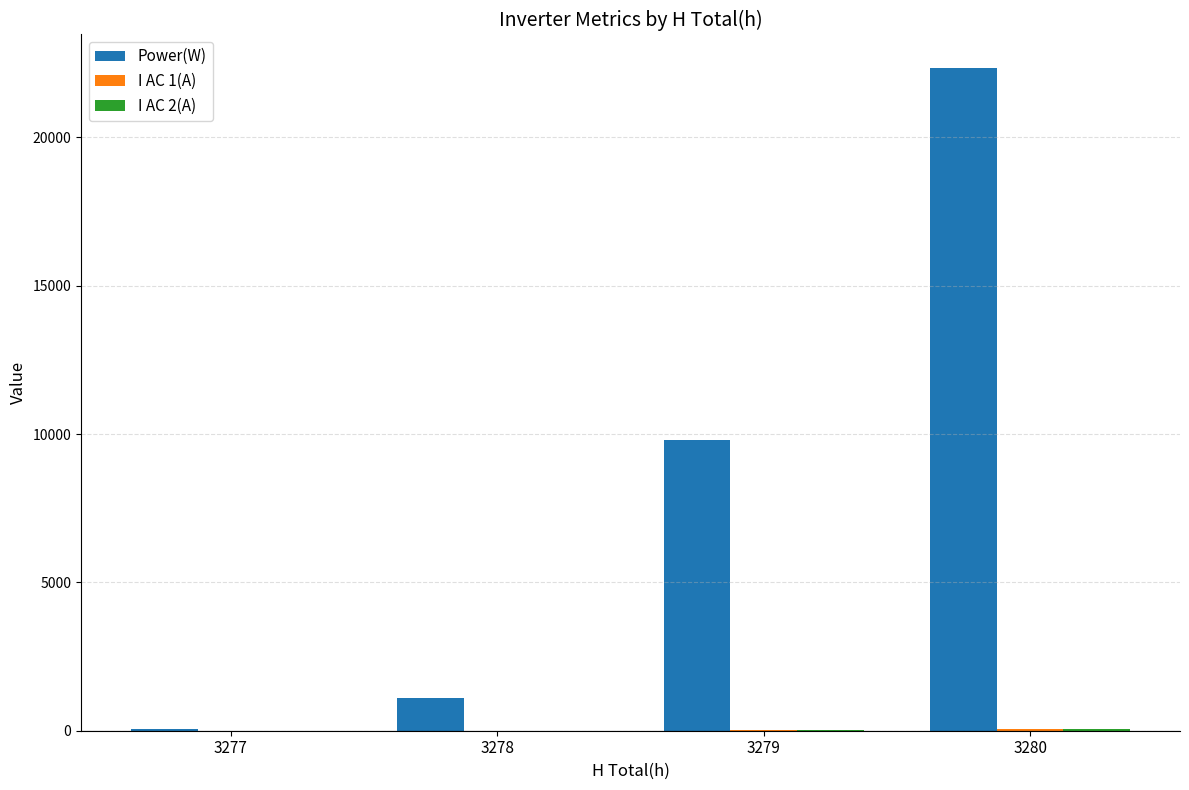

Which label corresponds to the largest value in the chart?

3280